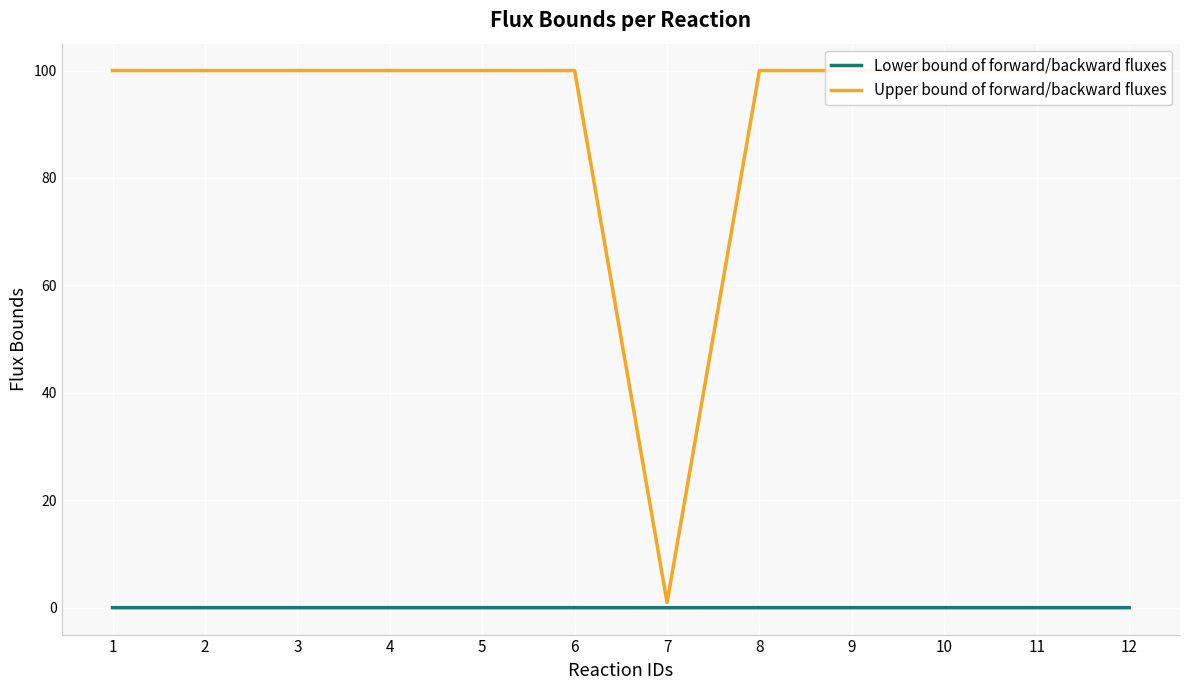

What is the maximum value for Upper bound of forward/backward fluxes?

100.0